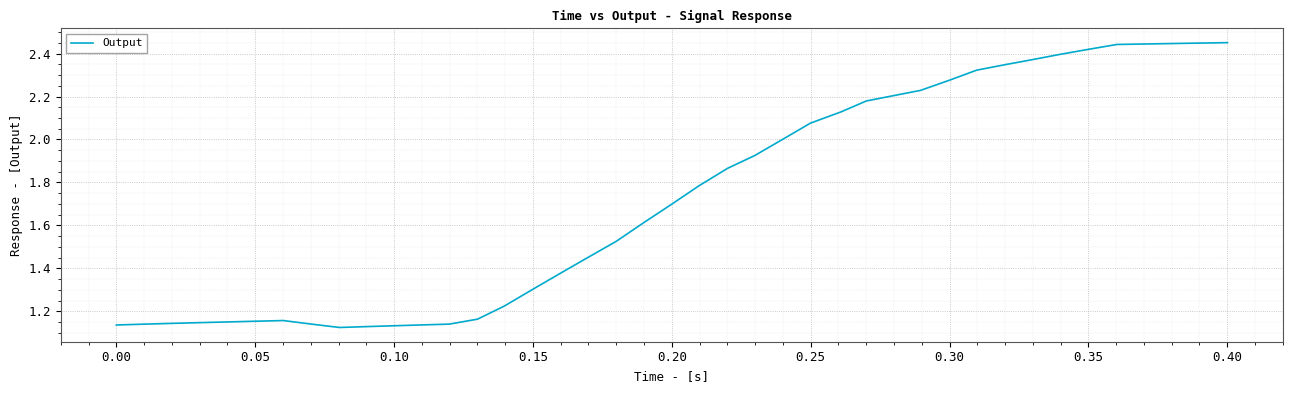

What is the difference between the maximum and minimum values?

1.3